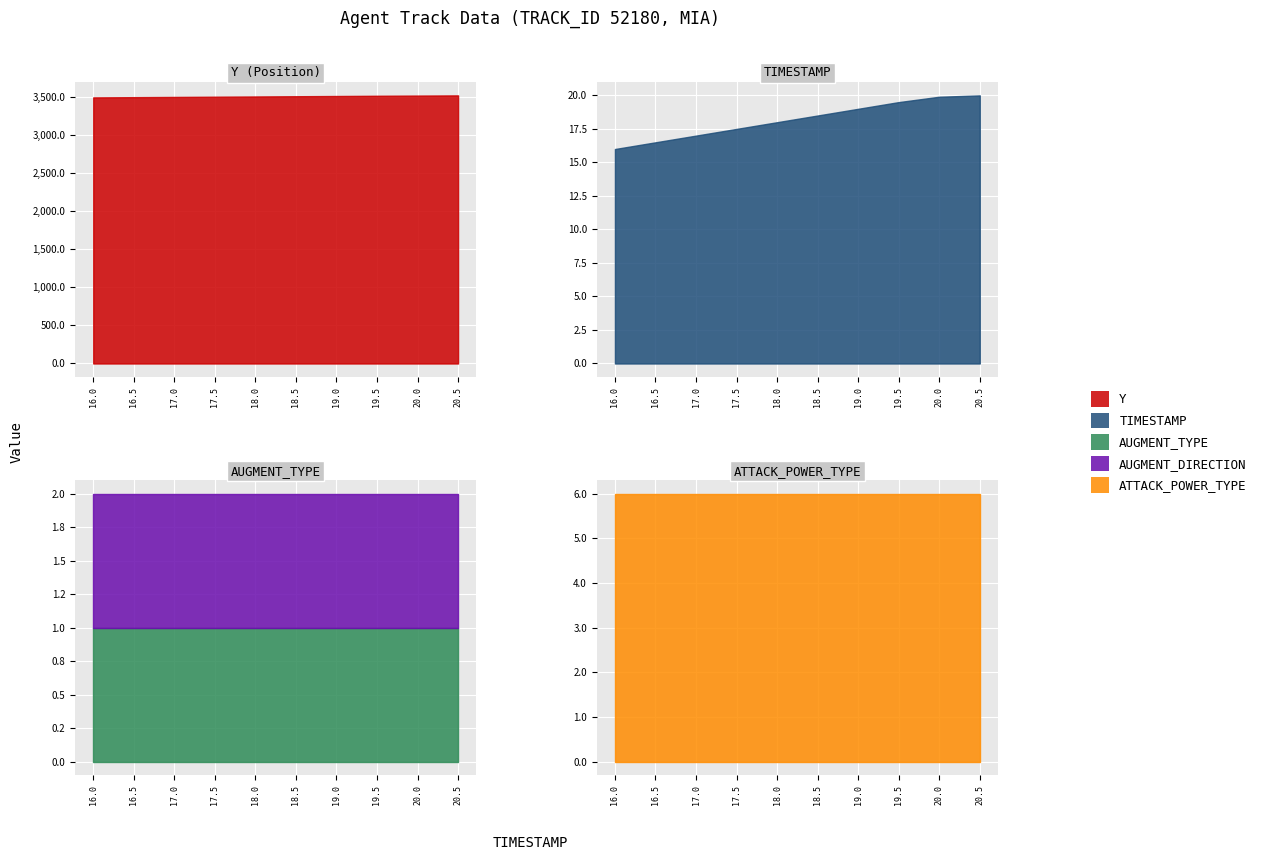

How many TIMESTAMP values are between 17 and 19?

5